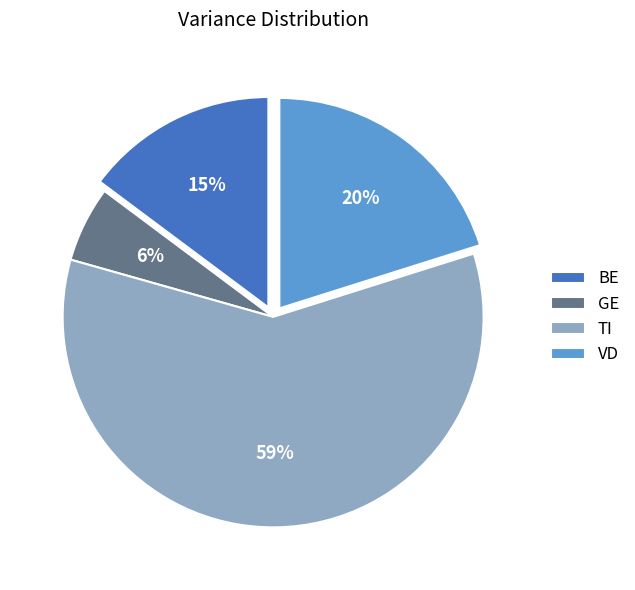

To the nearest percent, what percentage of the pie is VD?

20%